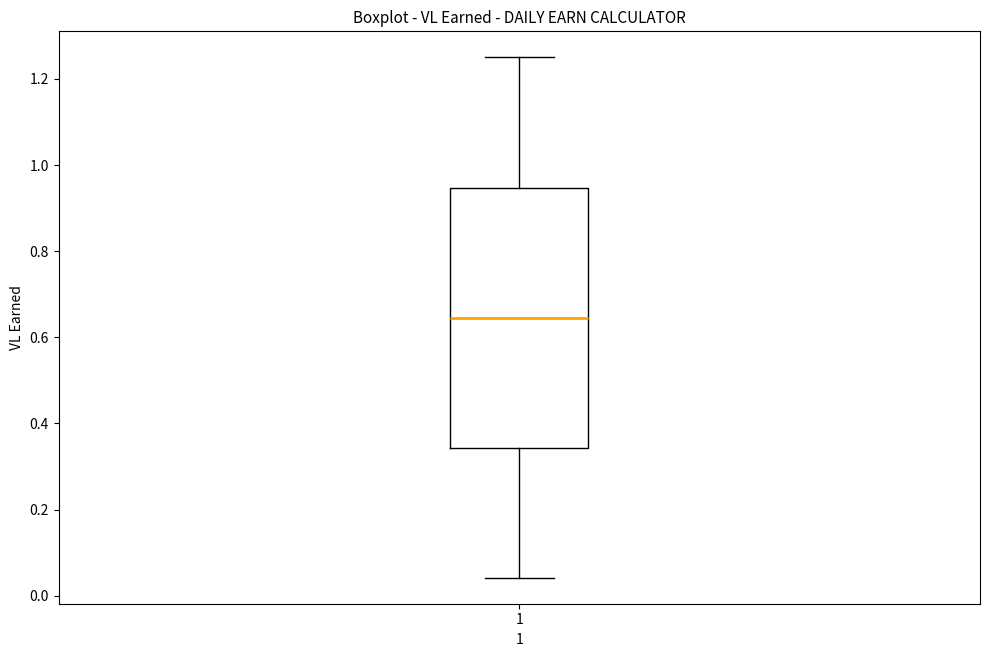

Read this box plot against the y-axis: the position of the median line, the range covered by the box, and the ends of both whiskers. The values are not printed on the chart, so give them approximately, as read against the axis.

median 0.64, box 0.34 to 0.94, whiskers 0.04 to 1.26